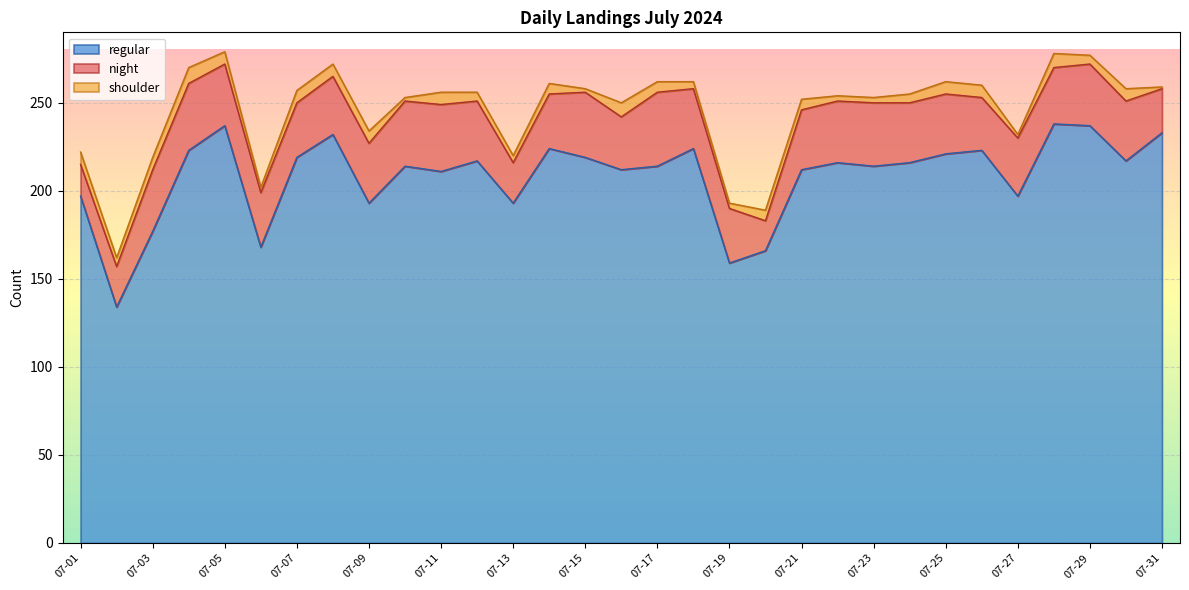

Rank the series by their maximum value, from lowest to highest.

shoulder, night, regular